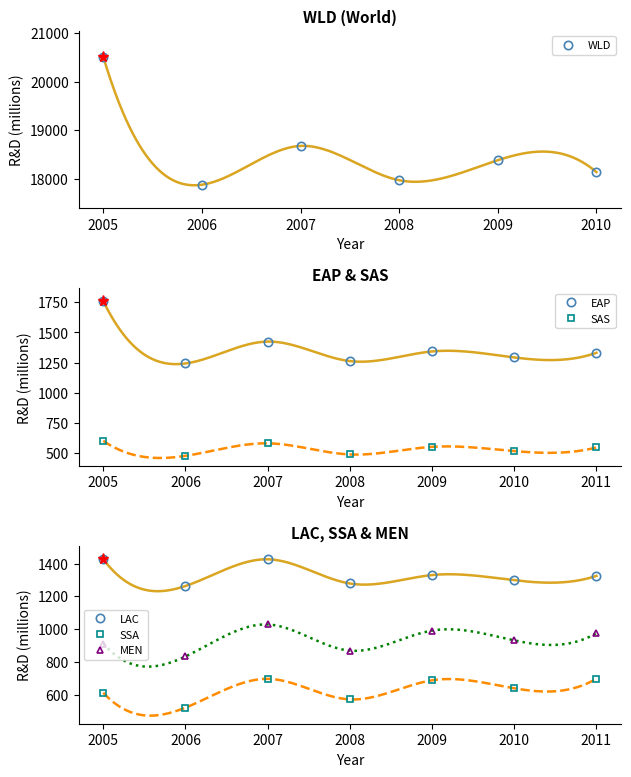

True or false: NoCC and EAP intersect in this chart.

False